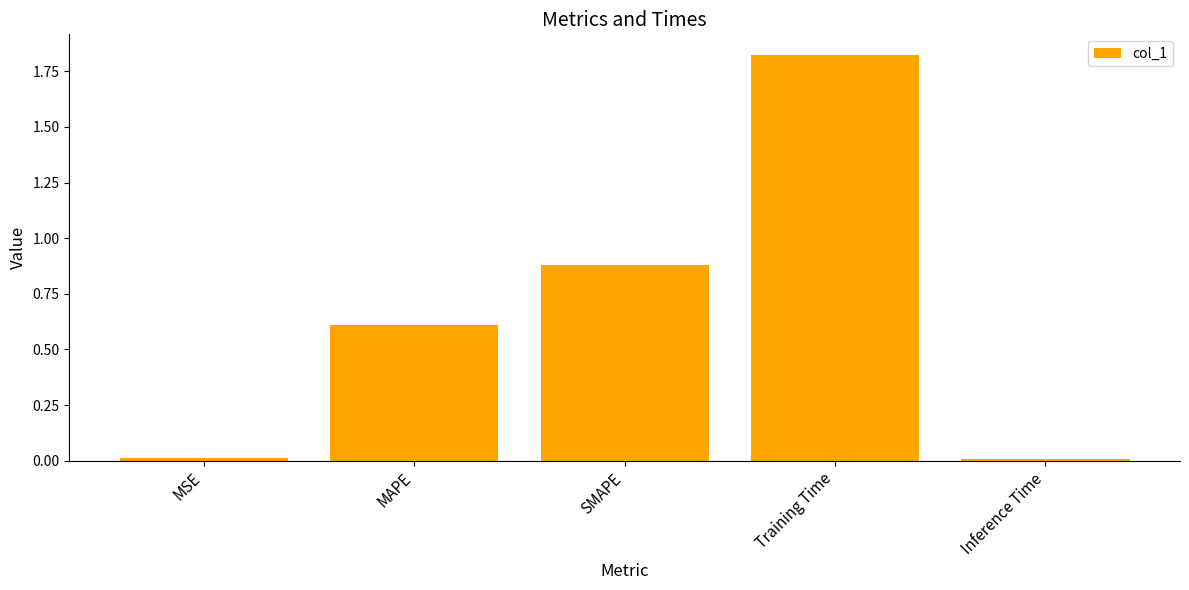

How many data points does each series have?

5